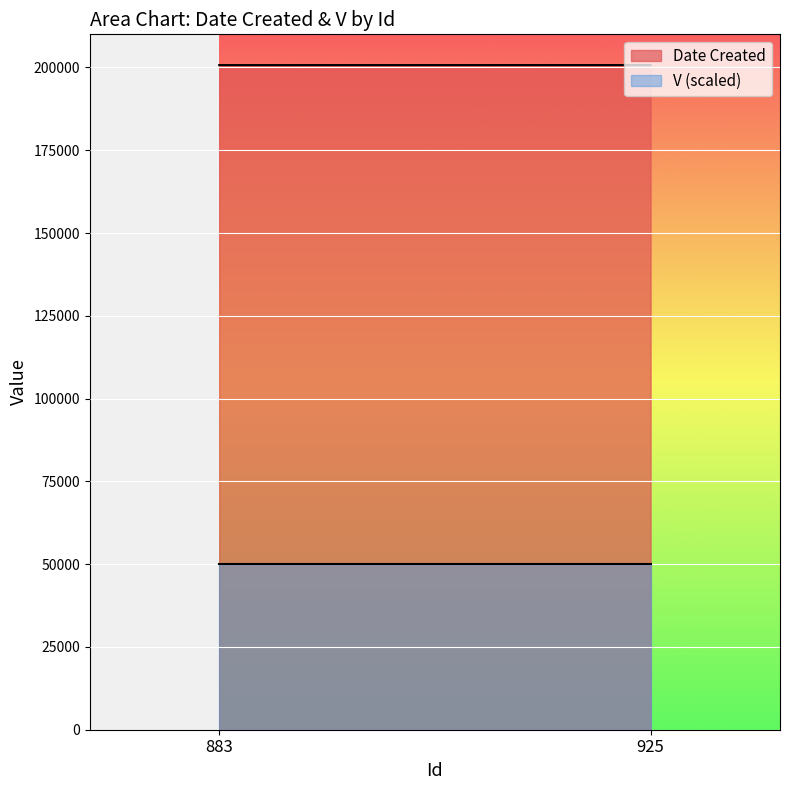

What is the difference between the highest and lowest values at 925?

150728